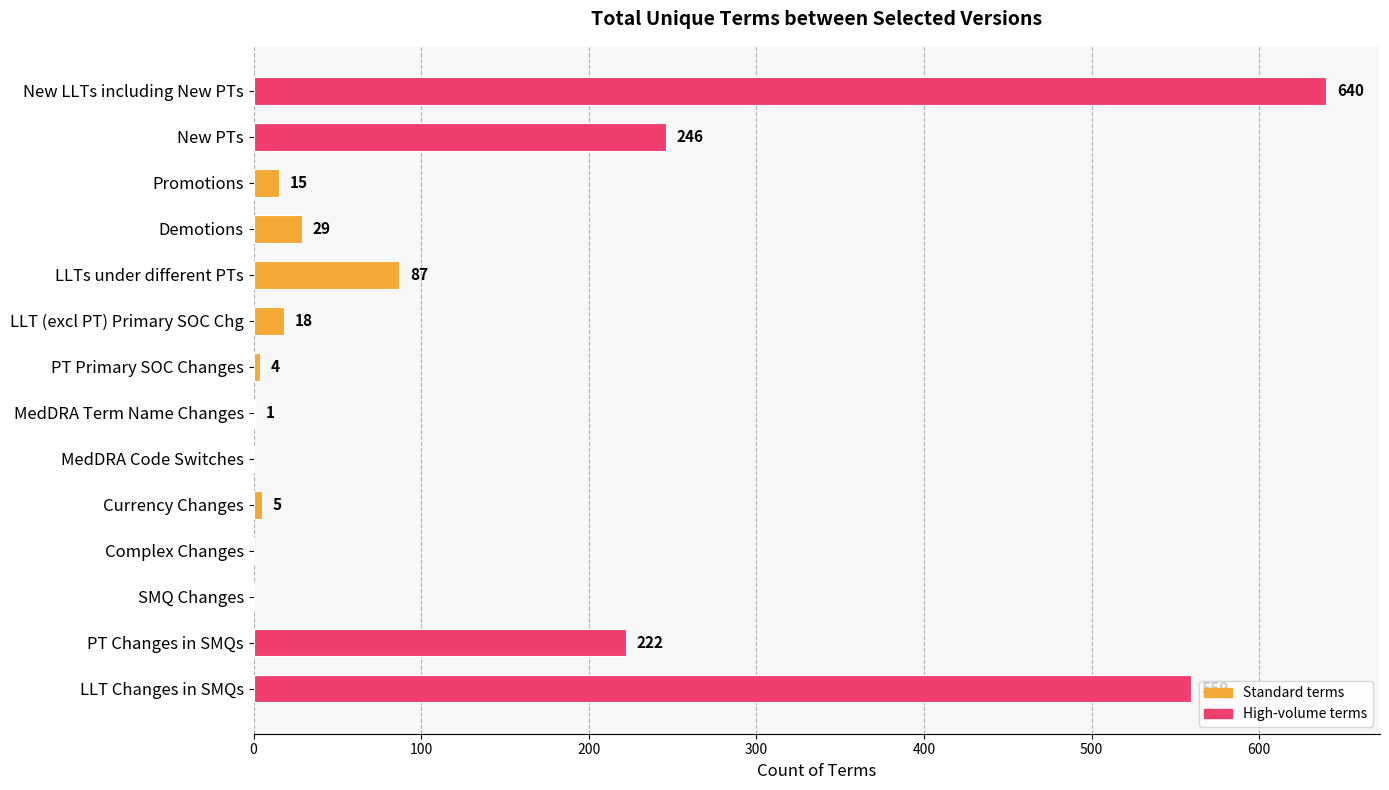

What is the sum of all values?

1826